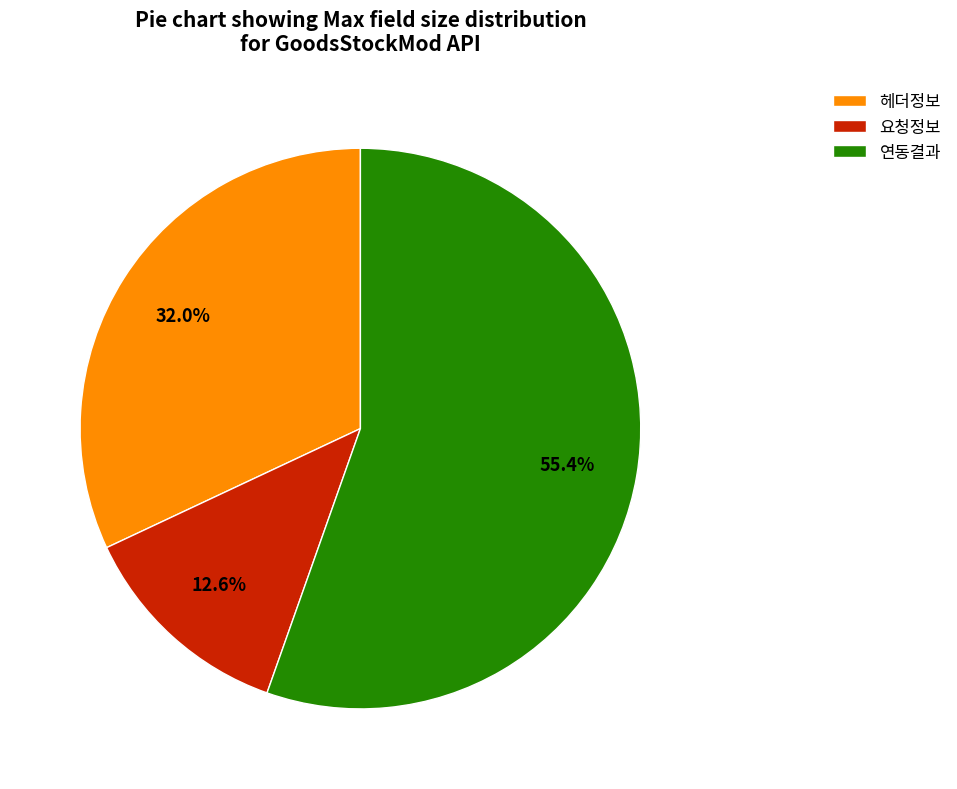

Rank the categories by value from highest to lowest.

연동결과, 헤더정보, 요청정보